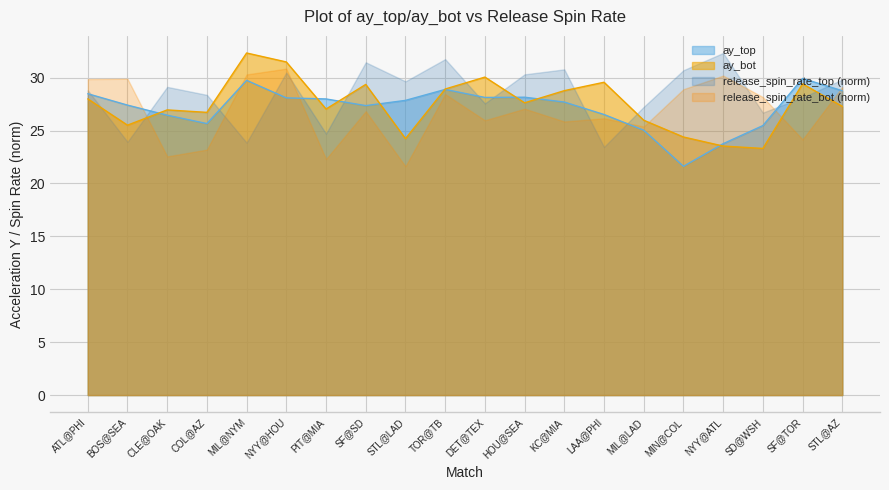

List the series in order of their overall mean, highest first.

release_spin_rate_top (norm), ay_bot, ay_top, release_spin_rate_bot (norm)